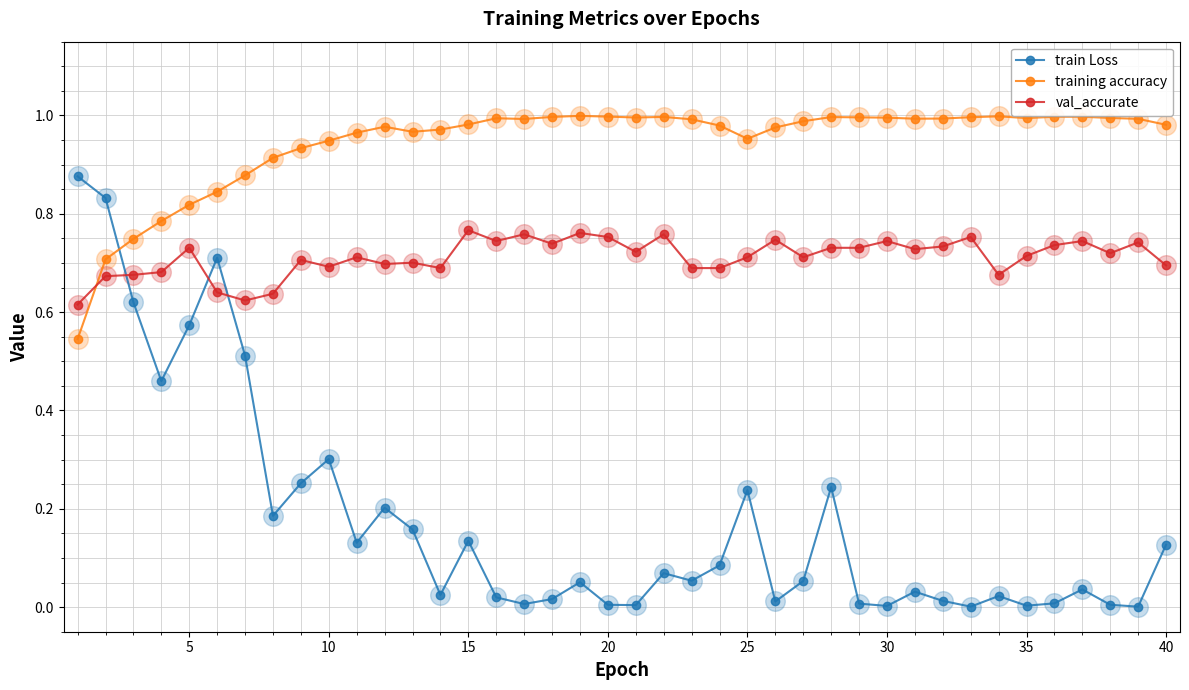

Which series has the largest range (max minus min)?

train Loss